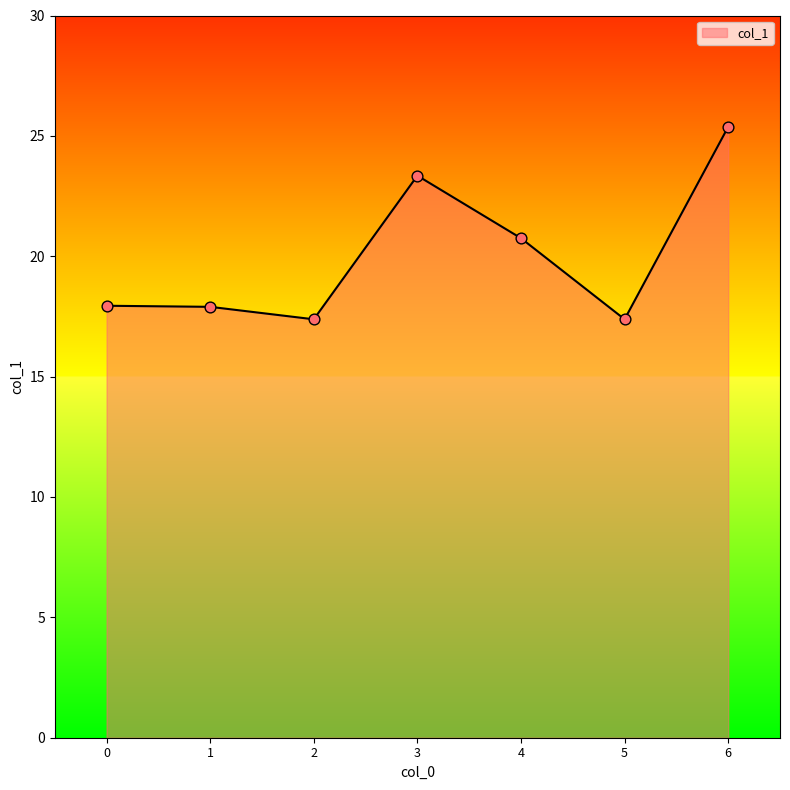

What is the change in value from 3 to 5?

-6.0